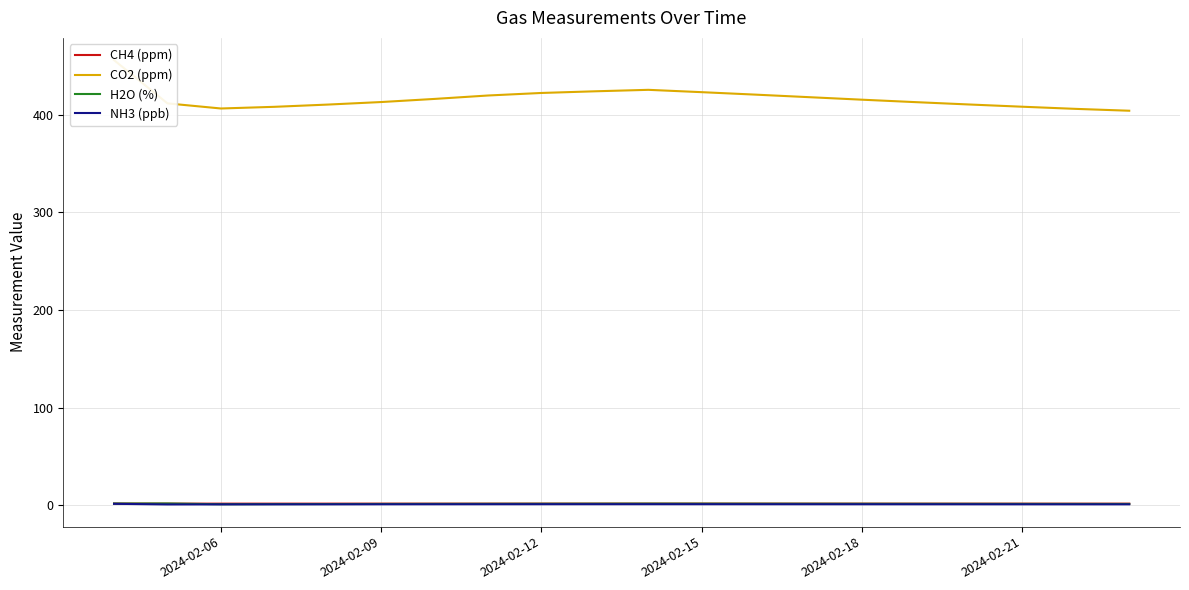

Which series has the largest total across all categories?

CO2 (ppm)